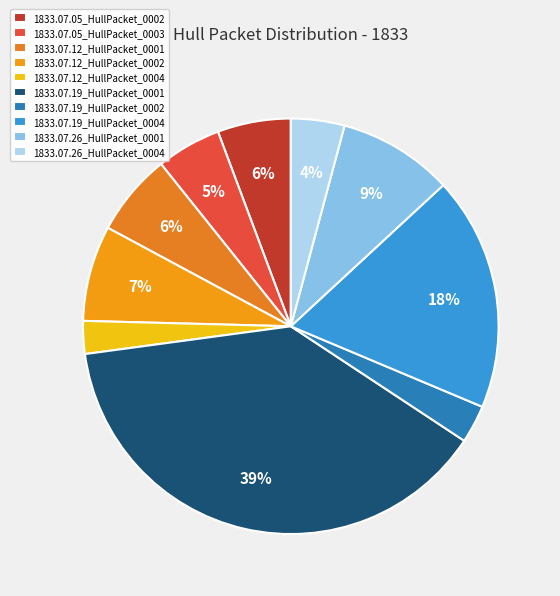

To the nearest percent, what portion does 1833.07.12_HullPacket_0004 represent?

3%